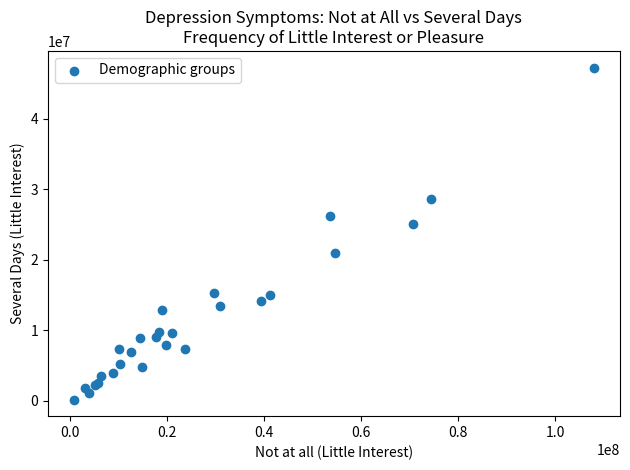

What Y value in the scatter plot is closest to 23745765?

25053241